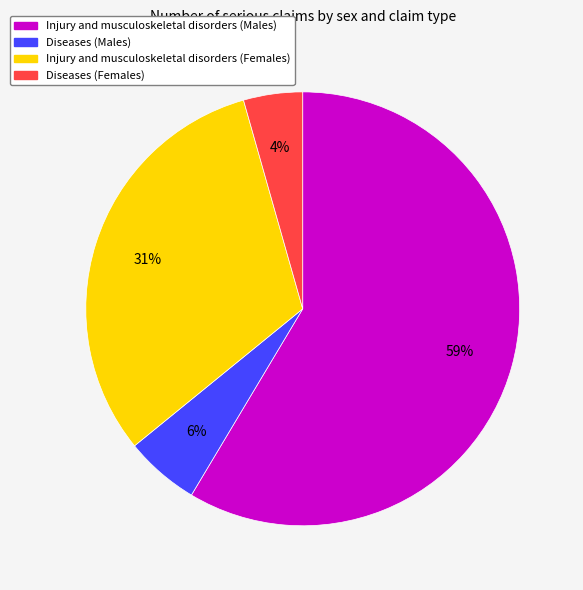

What percentage is the Injury and musculoskeletal disorders (Females) slice, to the nearest percent?

31%